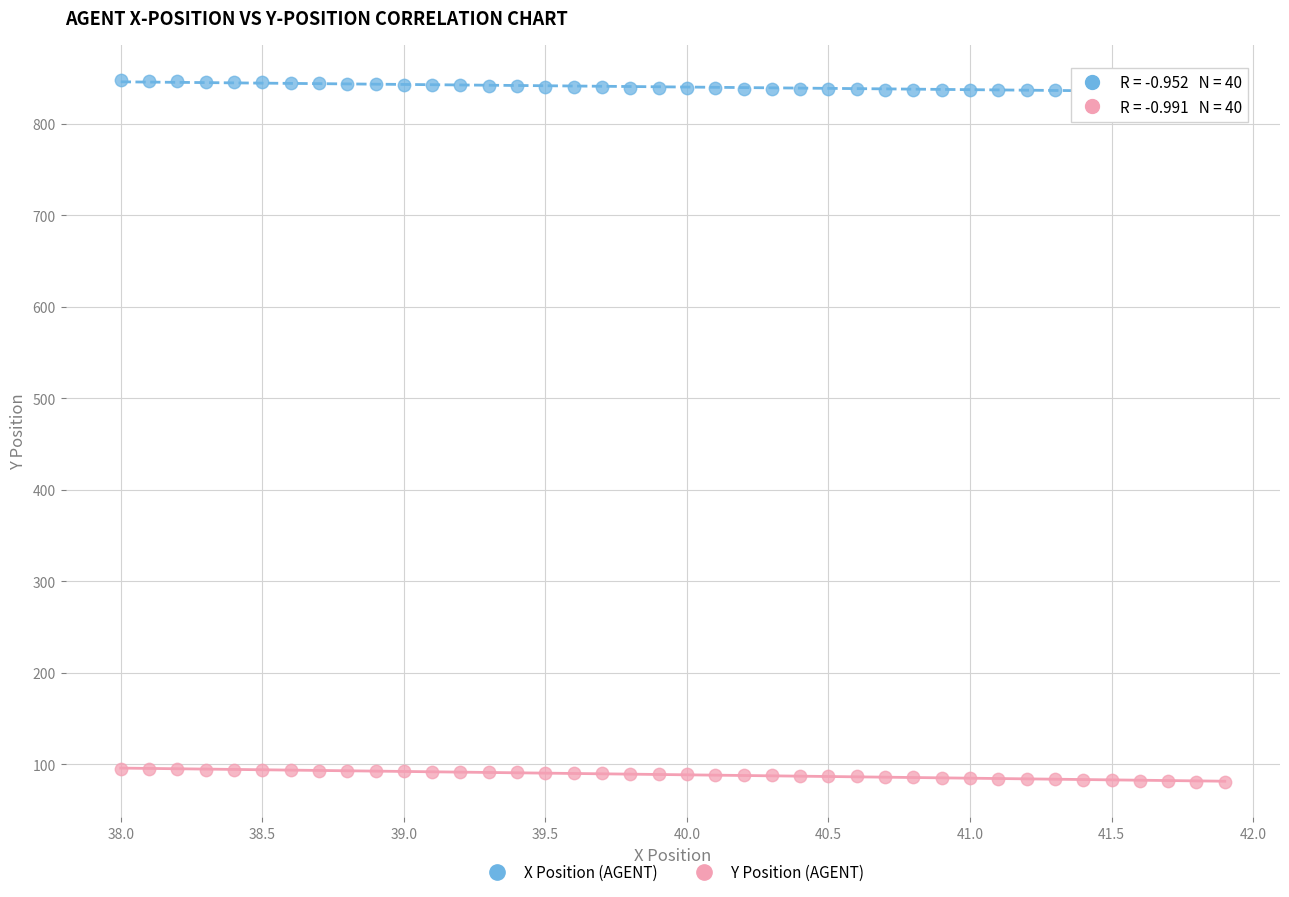

Across all data points, what is the range of Y values (max minus min)?

767.2